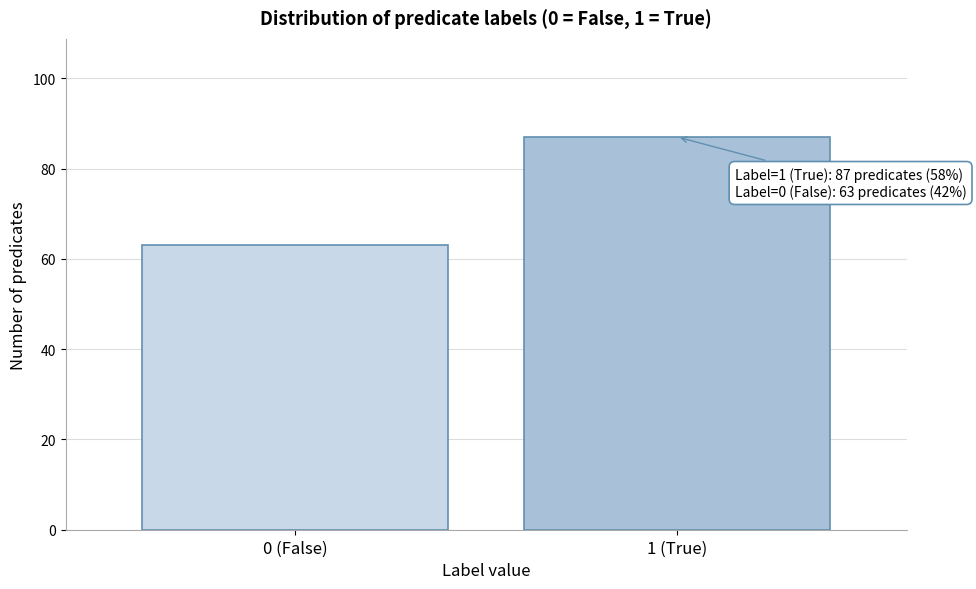

Reading left to right, extract all data points from this chart.

63	87